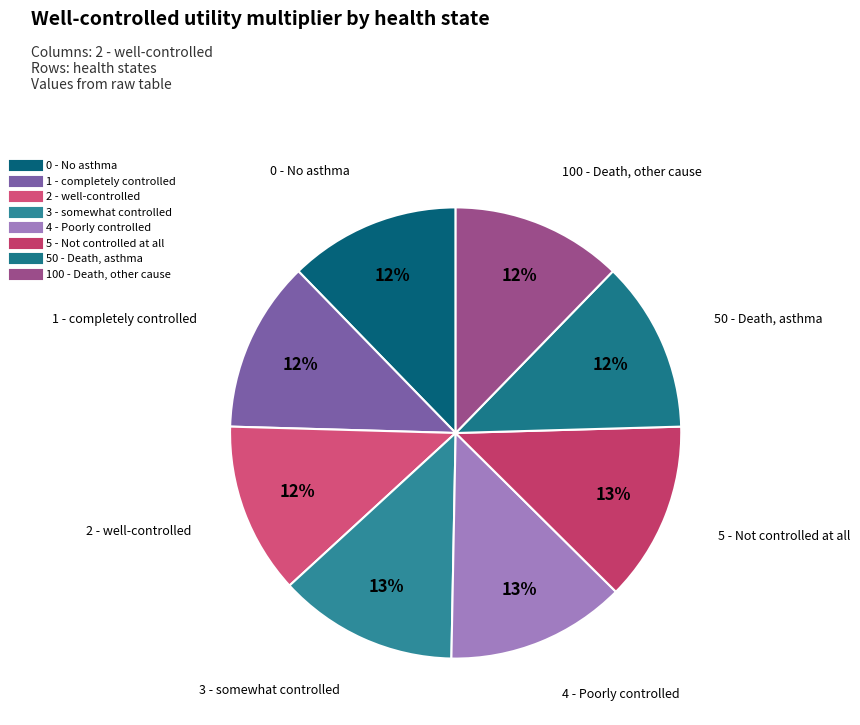

To the nearest percent, what percentage of the pie is 0 - No asthma?

12%